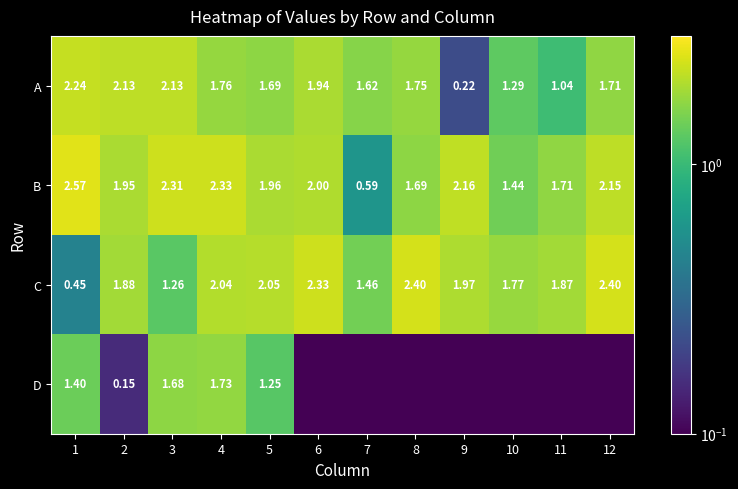

What is the difference between the second highest and second lowest values in the B series?

0.9